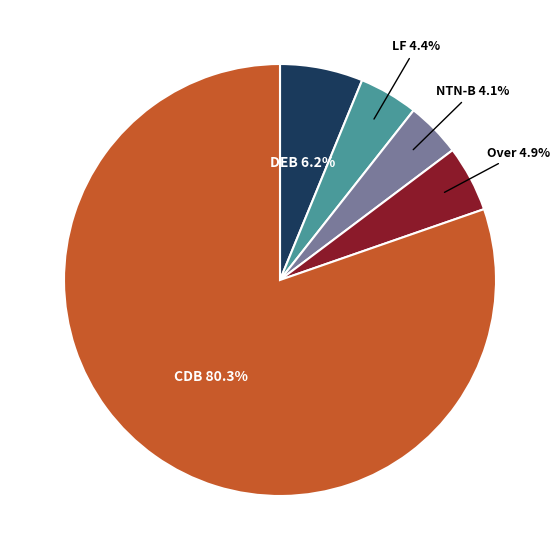

To the nearest percent, what is the difference between the largest and smallest slice percentages?

76%